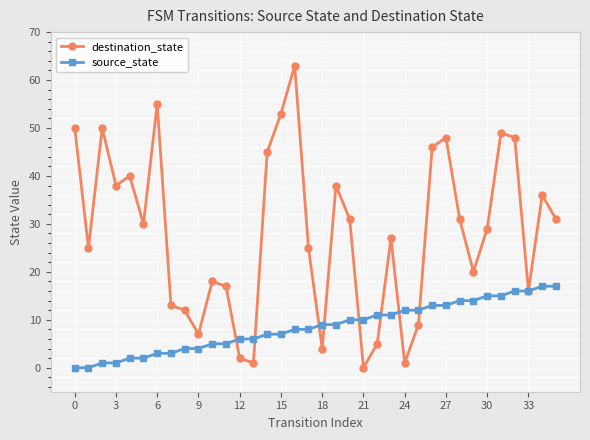

What is the greatest value displayed?

63